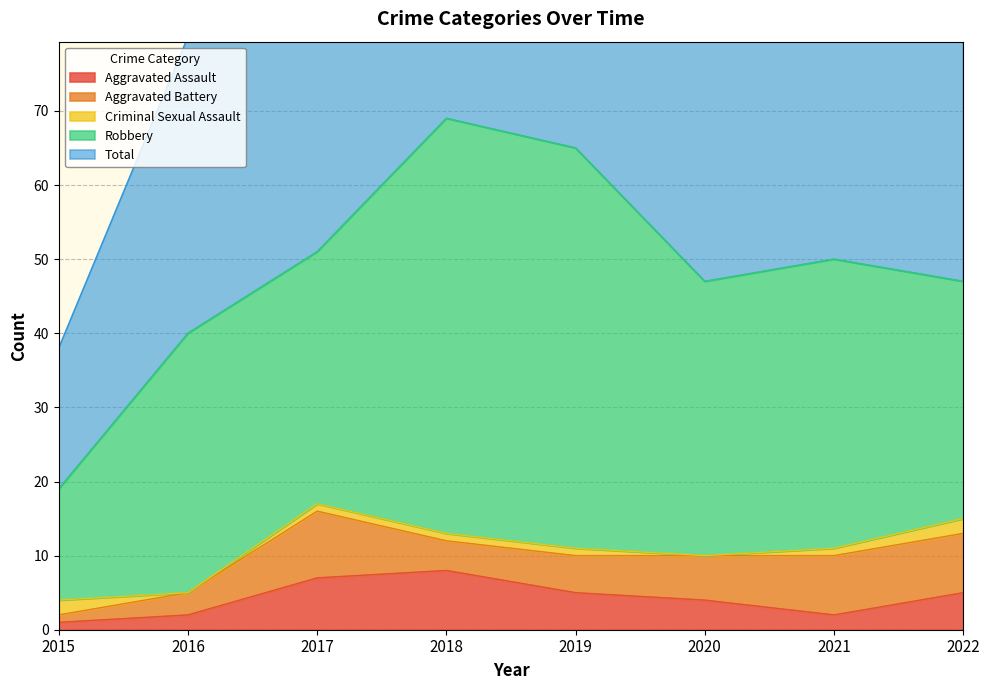

At which label does Total reach its minimum?

2015